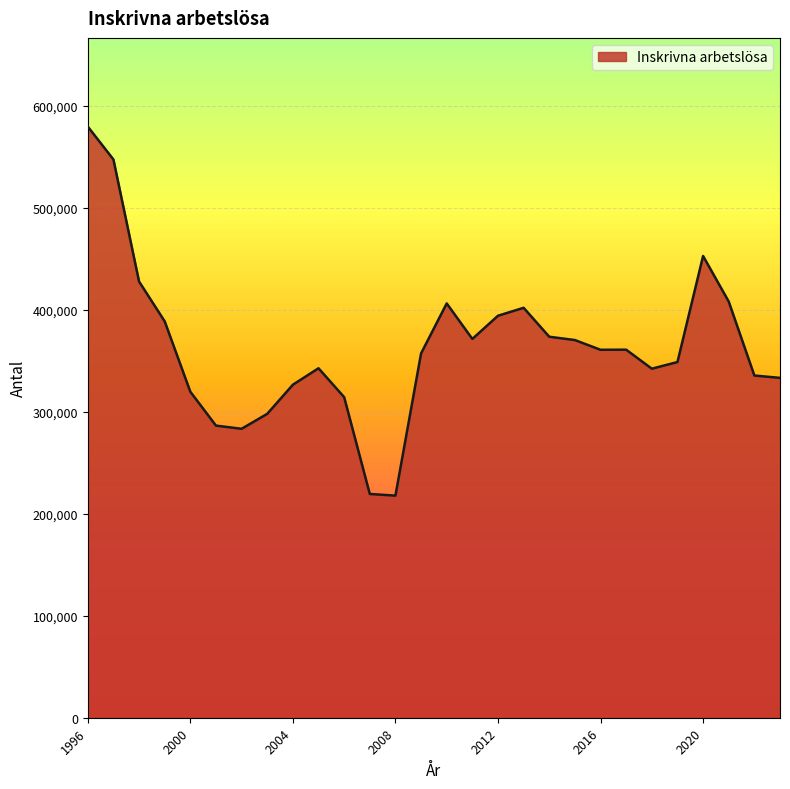

What is the greatest value displayed?

579860.0